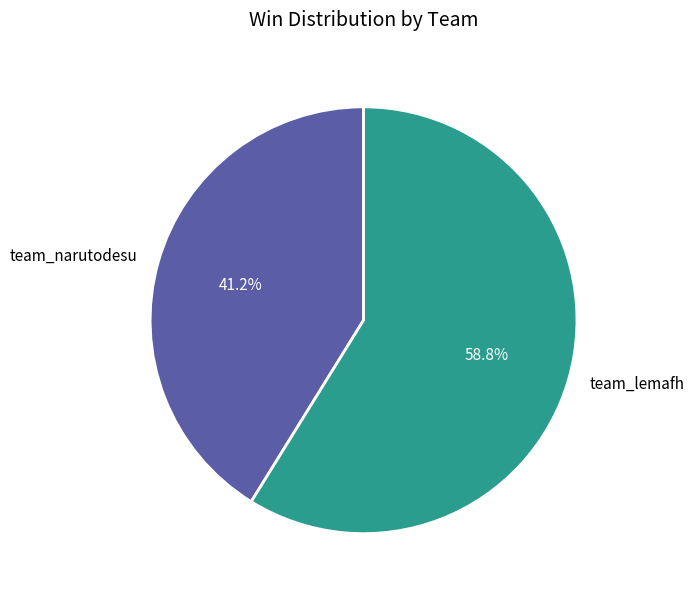

How much of the chart is everything except team_narutodesu?

58.8%